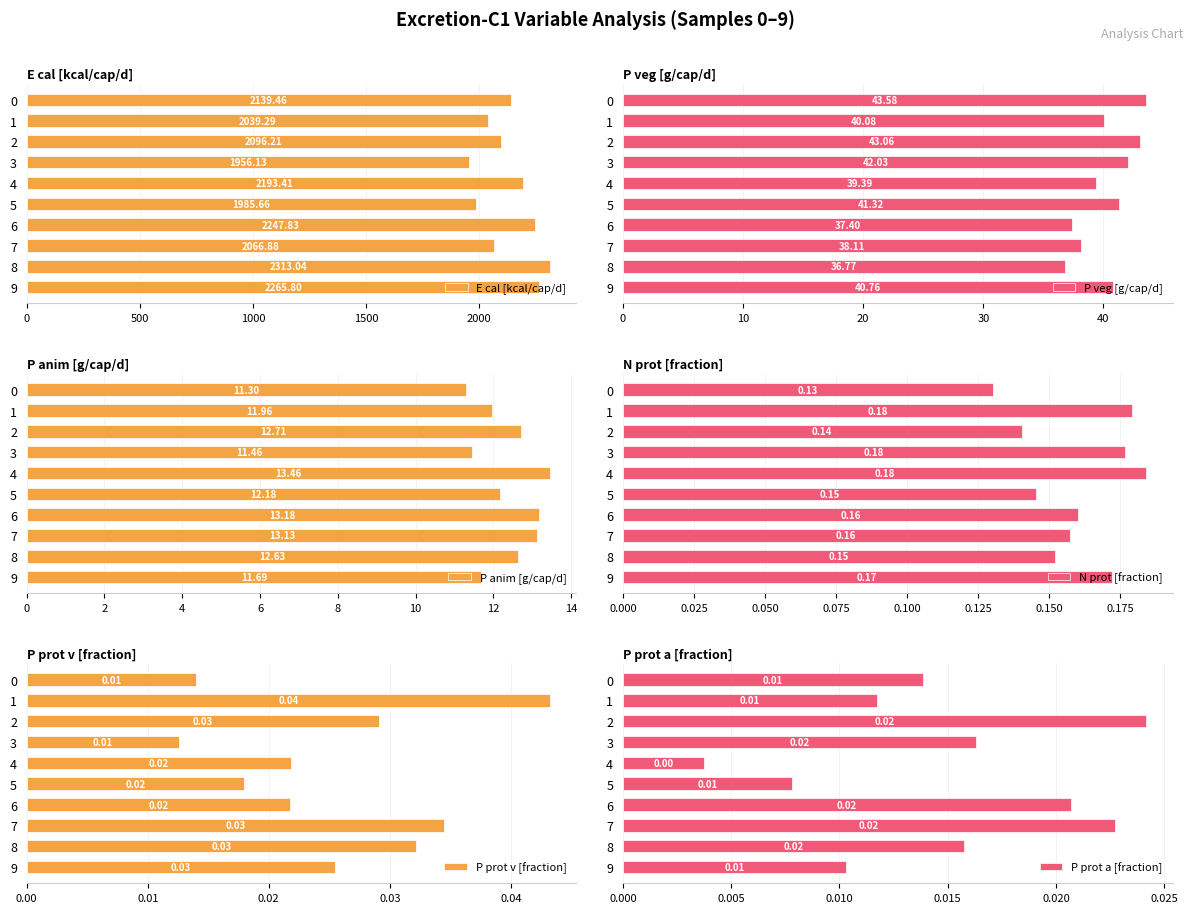

The value of P veg [g/cap/d] at 7 is 19.5. True or false?

False